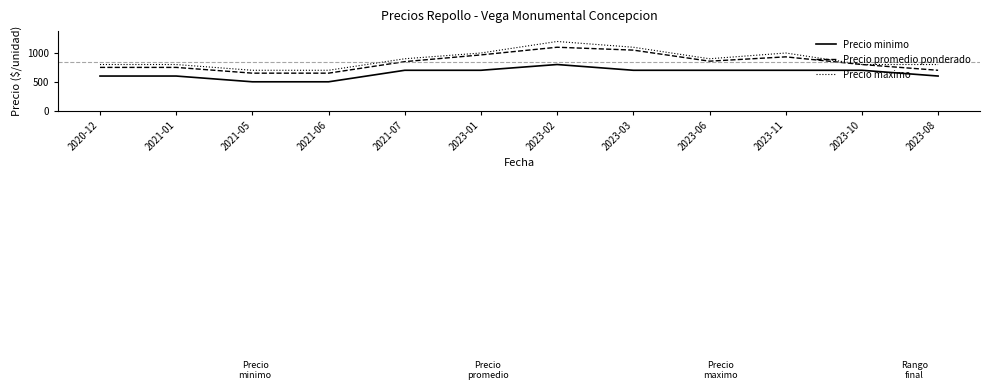

True or false: Precio minimo and Precio promedio ponderado intersect in this chart.

False